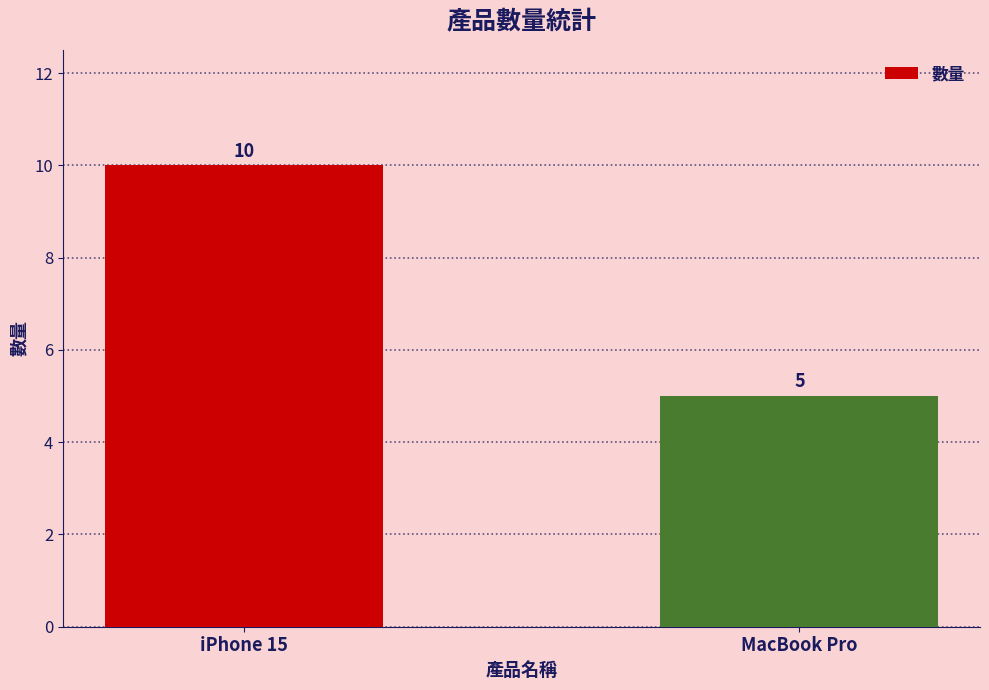

Reading left to right, list all the values displayed in this chart.

iPhone 15=10	MacBook Pro=5